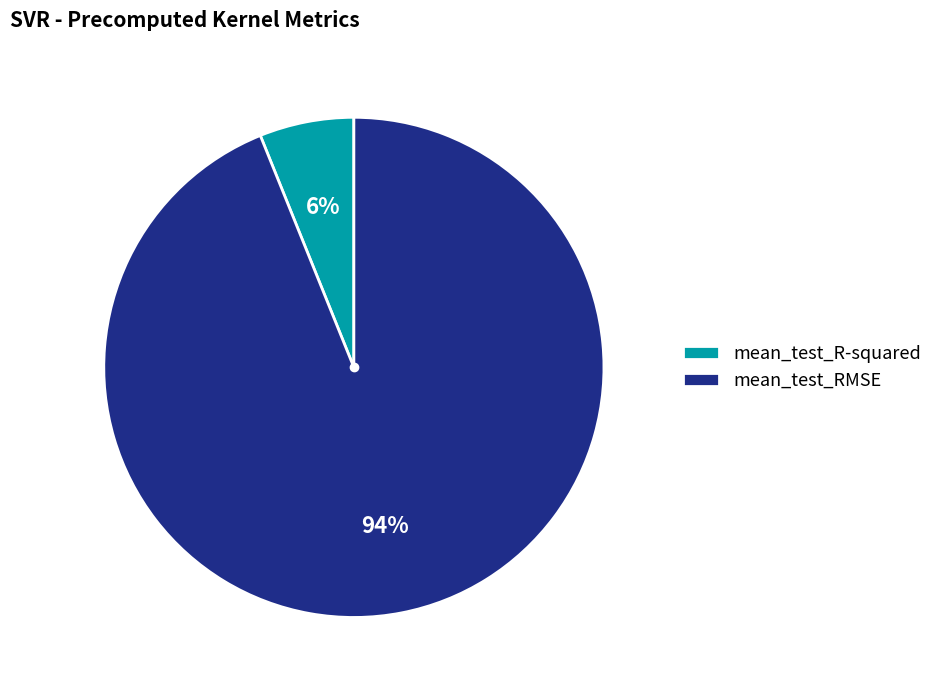

How many slices are in this pie chart?

2